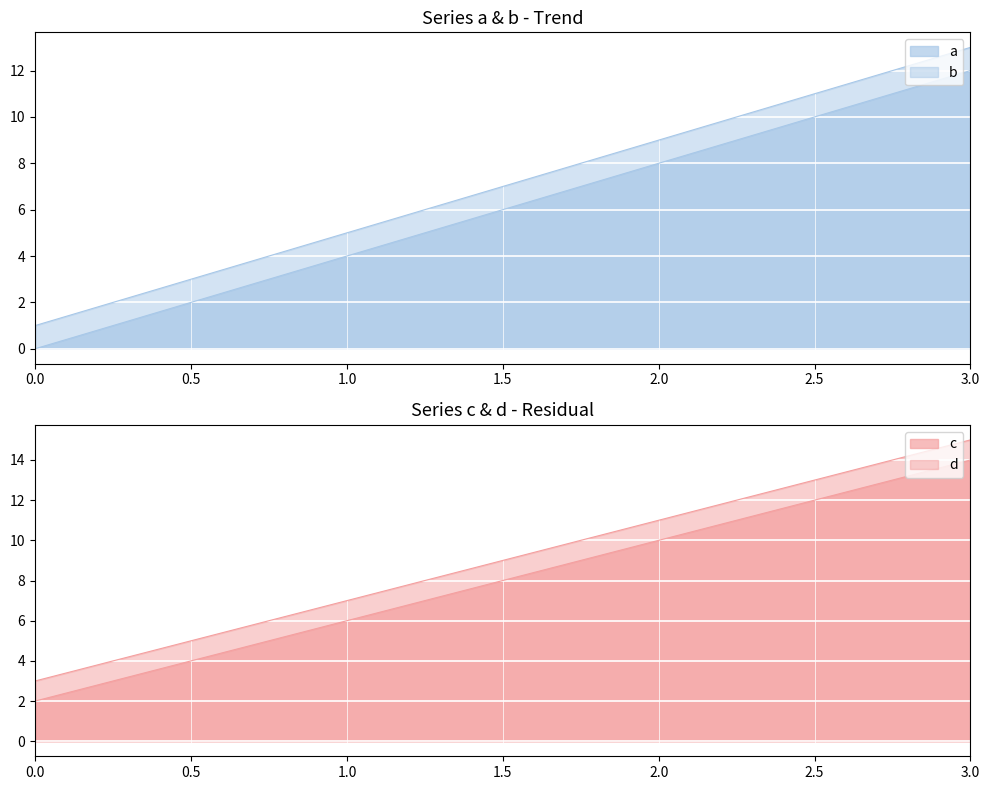

What is the difference between the second highest and second lowest values in the c series?

4